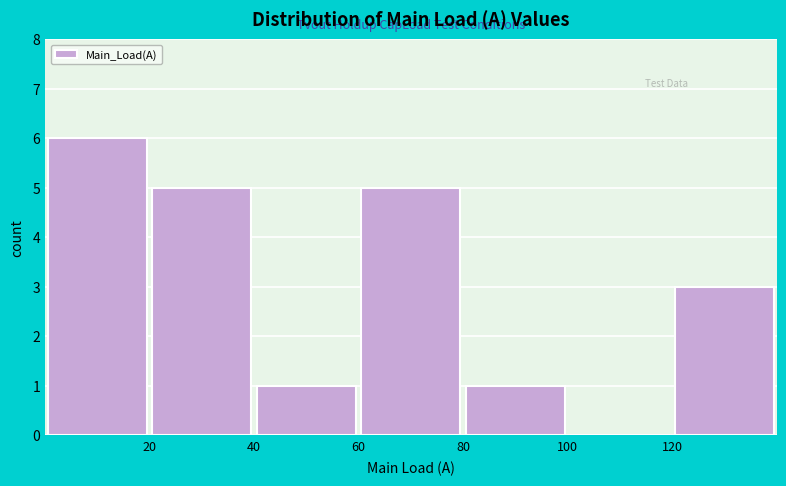

Reading left to right, list every bar in this chart as the range it spans on the x-axis followed by its height. The values are not printed on the chart, so give them approximately, as read against the axis.

0 to 20: 6
20 to 40: 5
40 to 60: 1
60 to 80: 5
80 to 100: 1
100 to 120: 0
120 to 140: 3